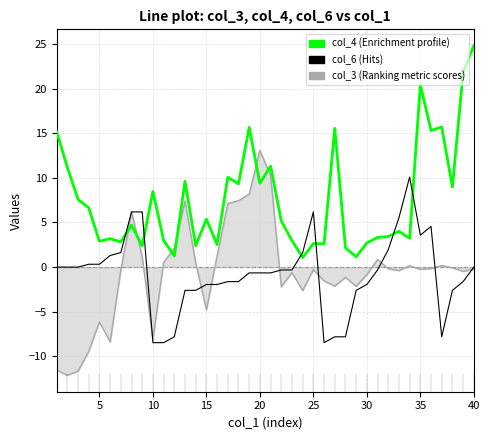

How many lines are shown in the chart?

3